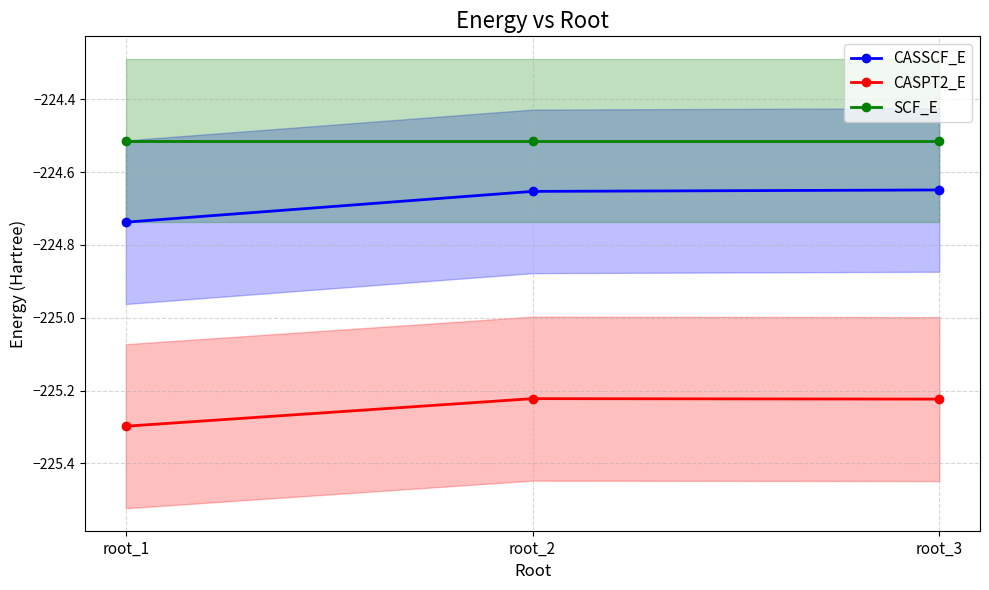

At which label does SCF_E reach its minimum?

root_1